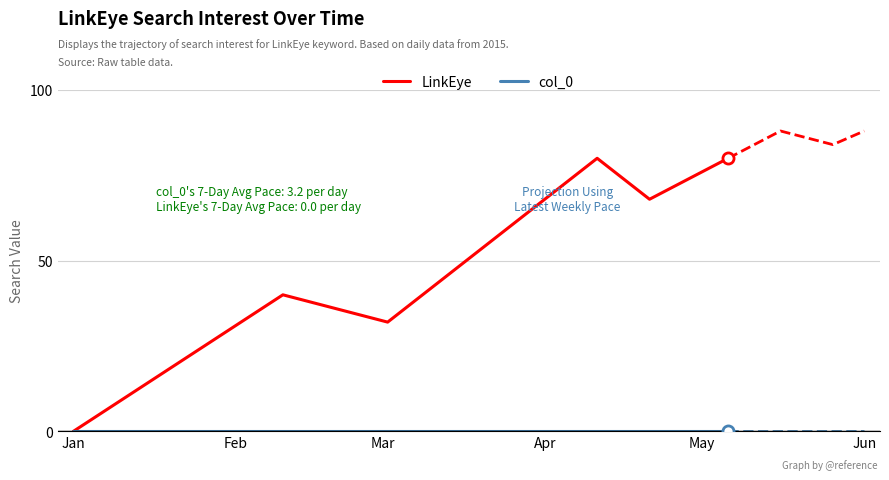

Is it true that LinkEye equals 132 at May?

False